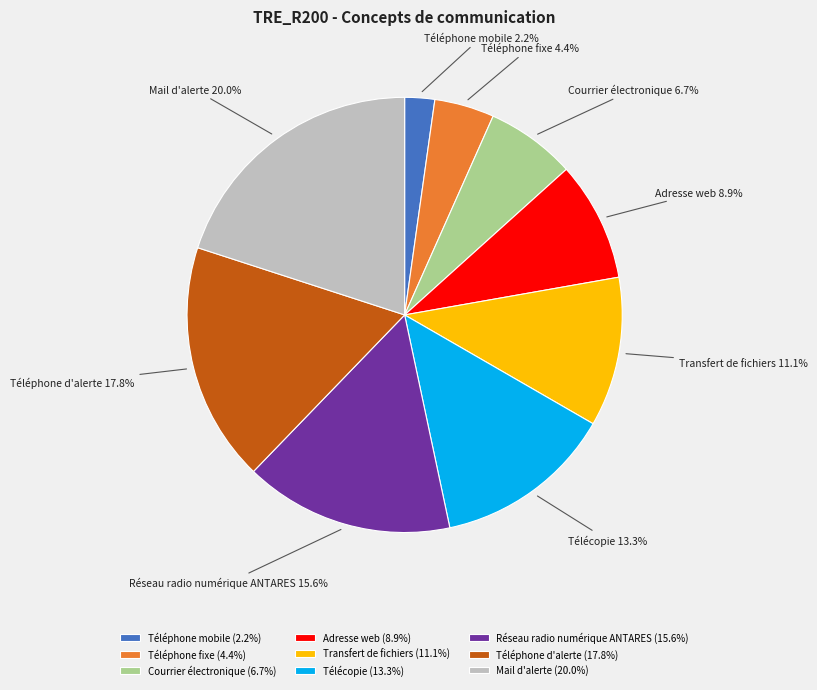

How many segments does this pie chart have?

9